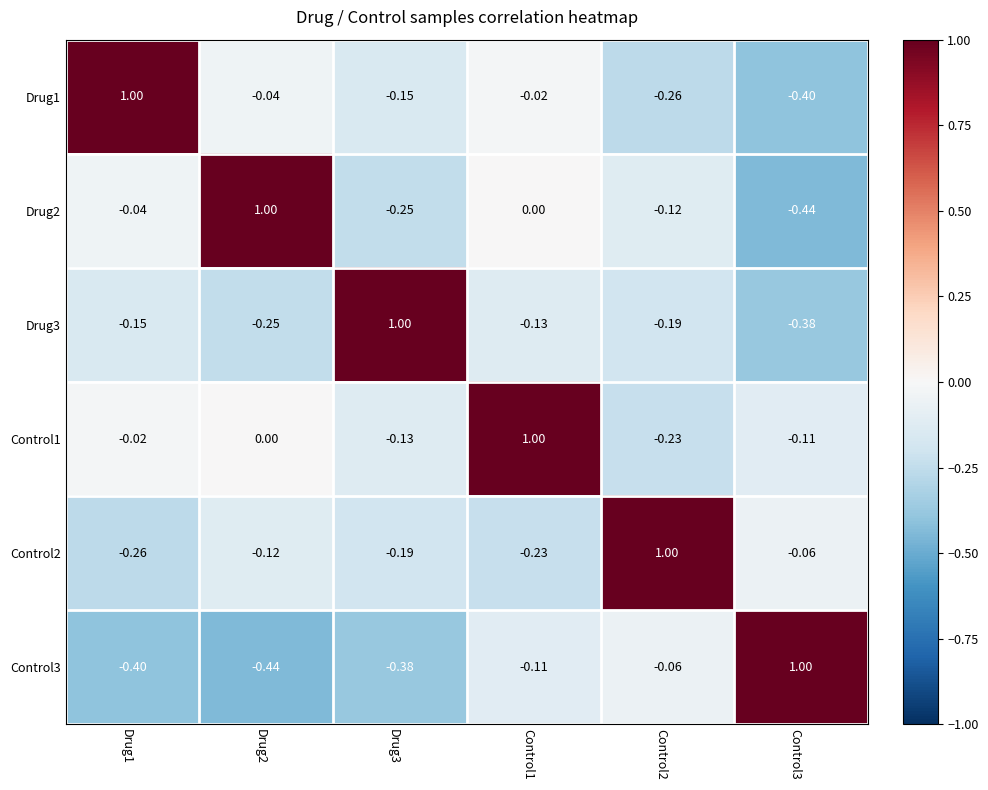

Reading right to left, extract all data points from this chart.

Drug1: Control3=-0.4	Control2=-0.3	Control1=-0.0	Drug3=-0.1	Drug2=-0.0	Drug1=1.0
Drug2: Control3=-0.4	Control2=-0.1	Control1=0.0	Drug3=-0.2	Drug2=1.0	Drug1=-0.0
Drug3: Control3=-0.4	Control2=-0.2	Control1=-0.1	Drug3=1.0	Drug2=-0.2	Drug1=-0.1
Control1: Control3=-0.1	Control2=-0.2	Control1=1.0	Drug3=-0.1	Drug2=0.0	Drug1=-0.0
Control2: Control3=-0.1	Control2=1.0	Control1=-0.2	Drug3=-0.2	Drug2=-0.1	Drug1=-0.3
Control3: Control3=1.0	Control2=-0.1	Control1=-0.1	Drug3=-0.4	Drug2=-0.4	Drug1=-0.4